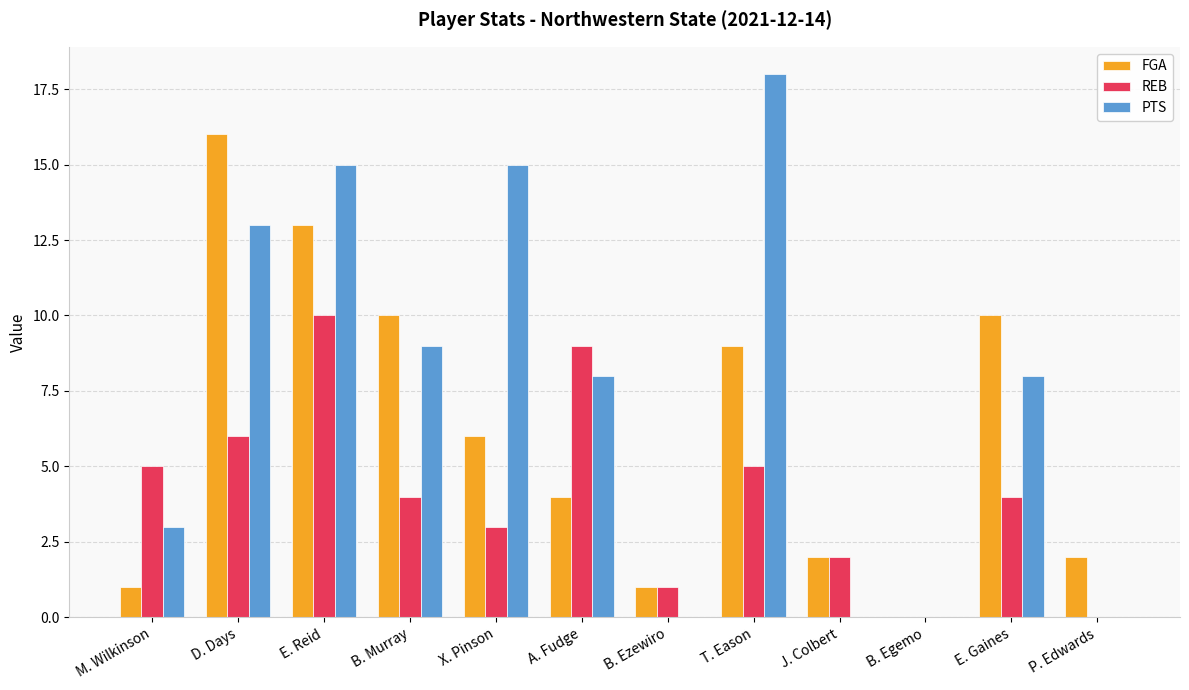

How many categories are shown in the chart?

12